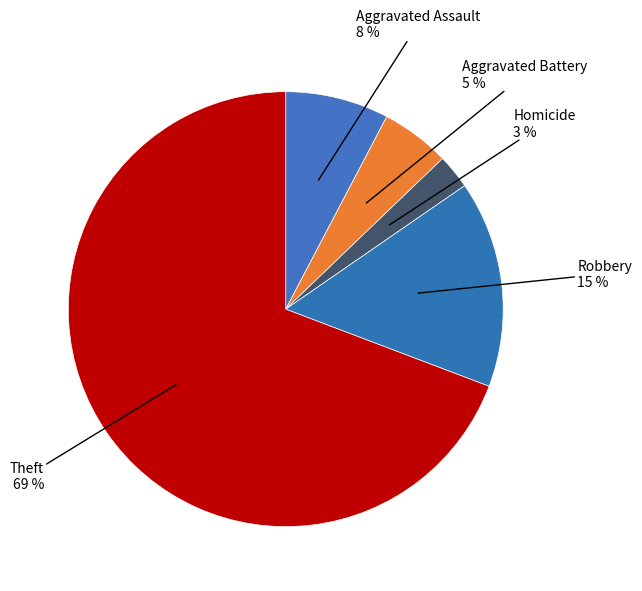

What is the majority slice?

Theft